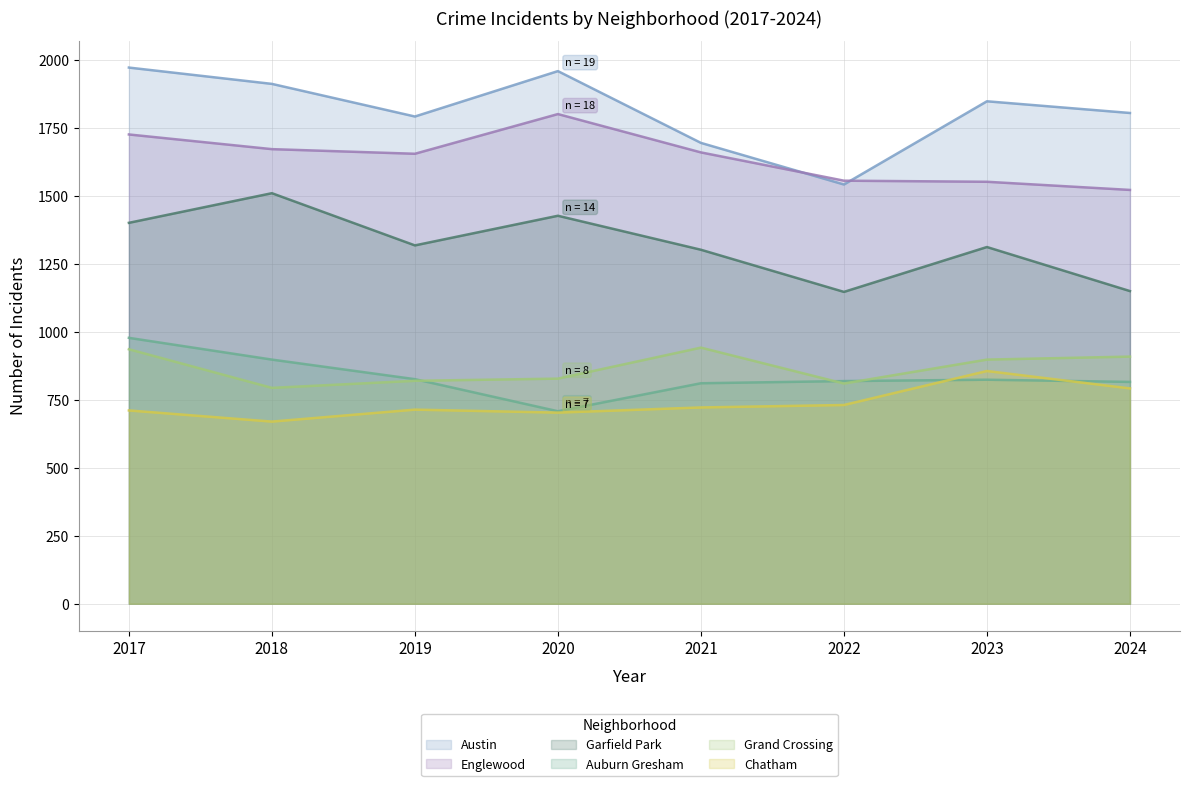

What is the greatest value displayed?

1972